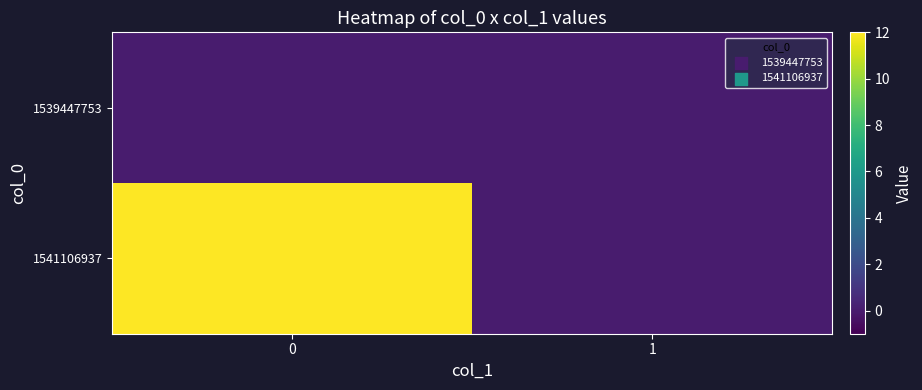

Reading left to right, what are all the values shown in this chart?

row_0: 0	0
row_1: 12	0